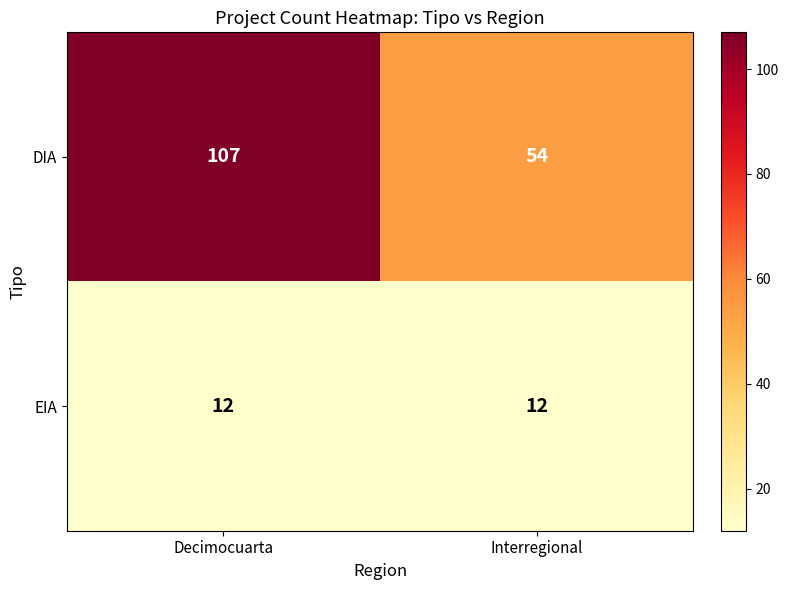

What is the maximum value for EIA?

12